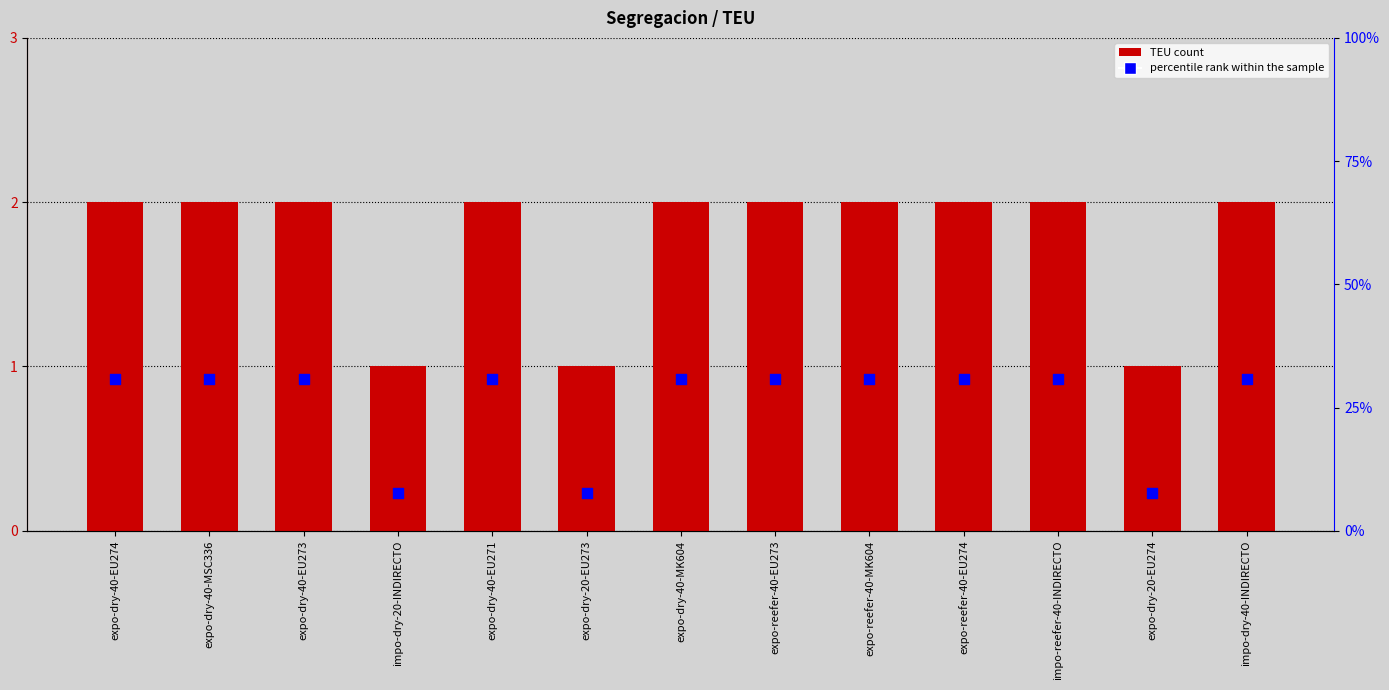

Is the value of percentile rank within the sample at expo-reefer-40-EU273 greater than the value of TEU at expo-dry-40-EU273?

Yes